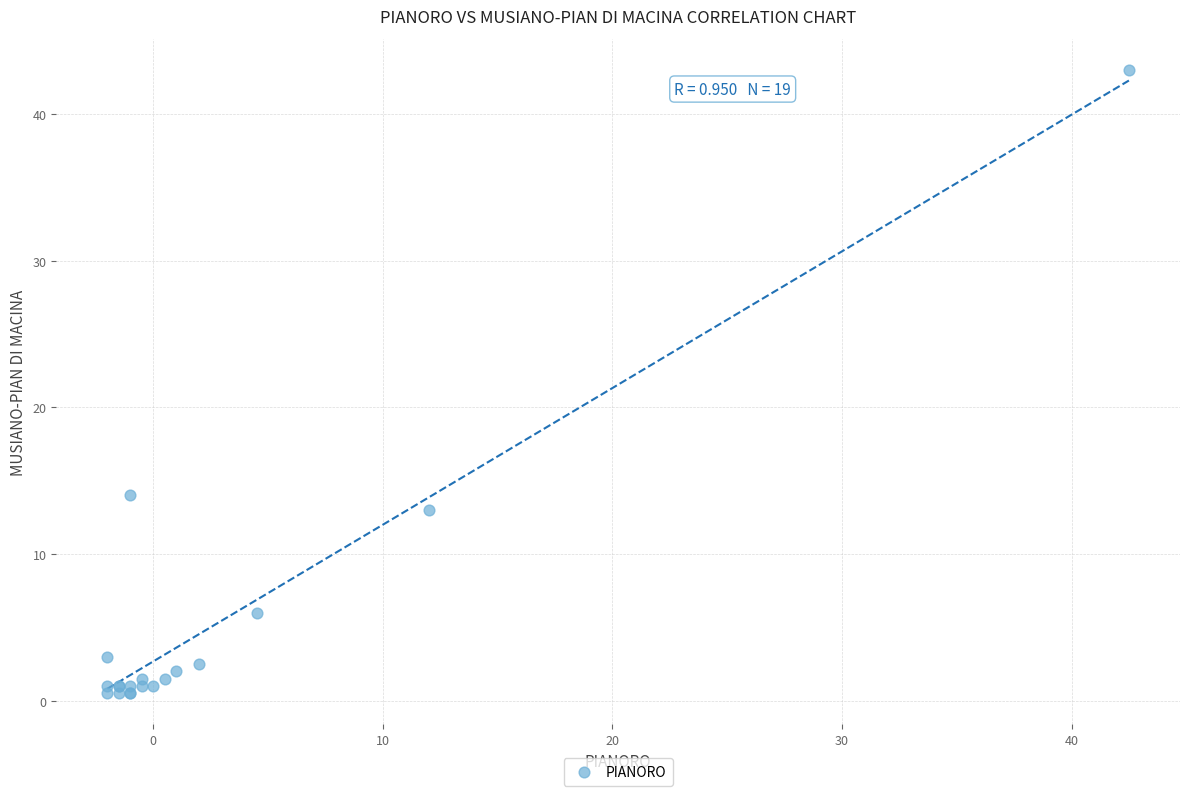

What Y value in the scatter plot is closest to 21?

14.0